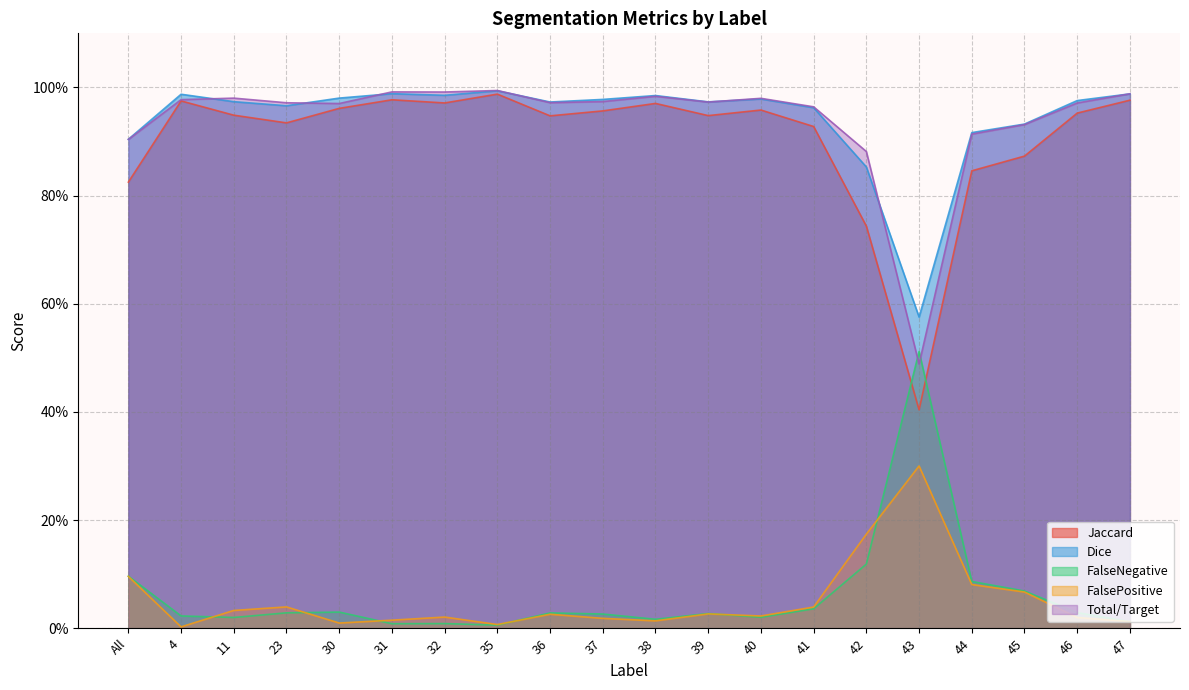

Does the chart display data point markers on the line(s)?

No